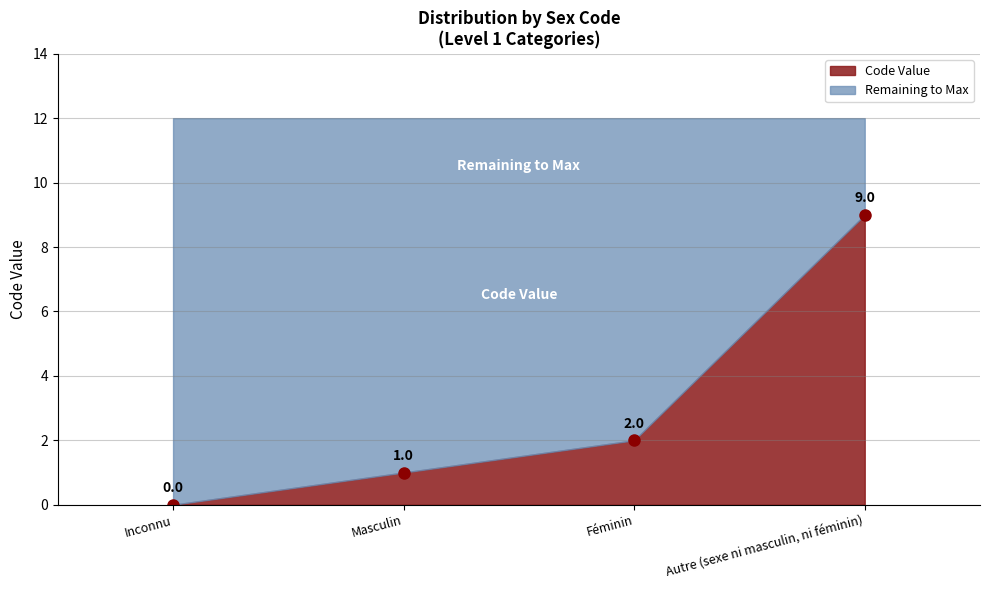

What is the change in value from Masculin to Féminin?

+1